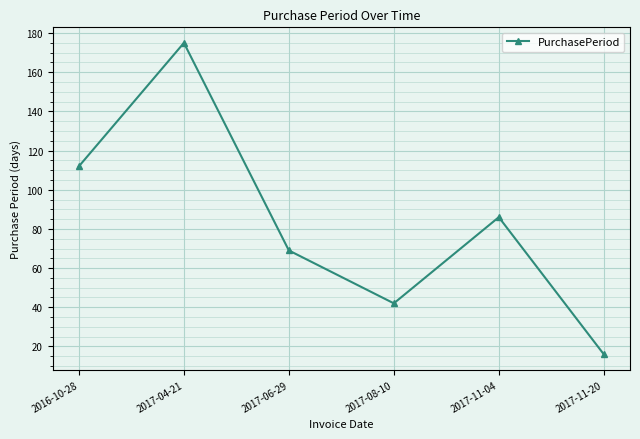

What is the minimum value shown in the chart?

16